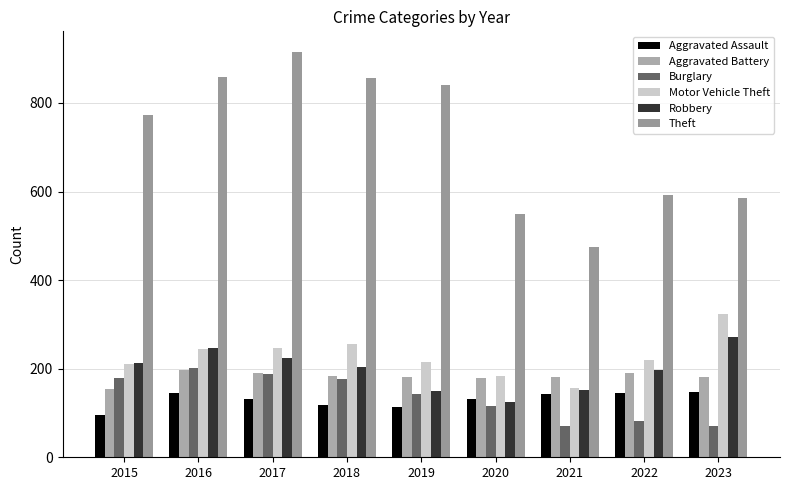

Reading left to right, what are all the values shown in this chart?

Aggravated Assault: 2015=95	2016=146	2017=131	2018=119	2019=113	2020=131	2021=142	2022=146	2023=147
Aggravated Battery: 2015=154	2016=196	2017=191	2018=183	2019=182	2020=180	2021=182	2022=190	2023=182
Burglary: 2015=178	2016=201	2017=189	2018=176	2019=143	2020=115	2021=71	2022=82	2023=70
Motor Vehicle Theft: 2015=211	2016=245	2017=247	2018=256	2019=216	2020=184	2021=156	2022=219	2023=324
Robbery: 2015=212	2016=247	2017=224	2018=204	2019=150	2020=124	2021=153	2022=198	2023=272
Theft: 2015=774	2016=858	2017=916	2018=856	2019=841	2020=550	2021=474	2022=593	2023=586